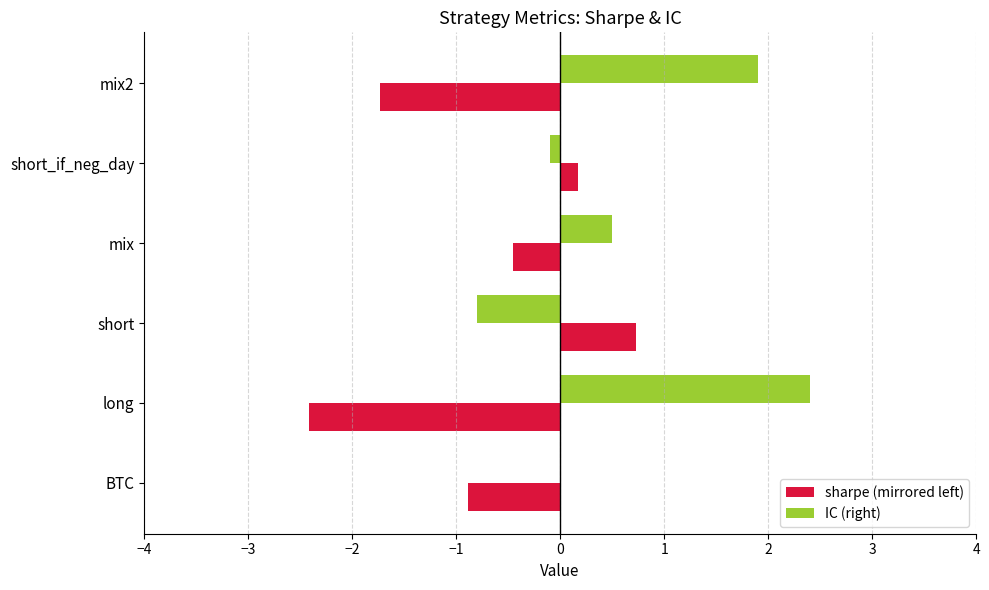

What value does the IC (right) series have at mix2?

1.9